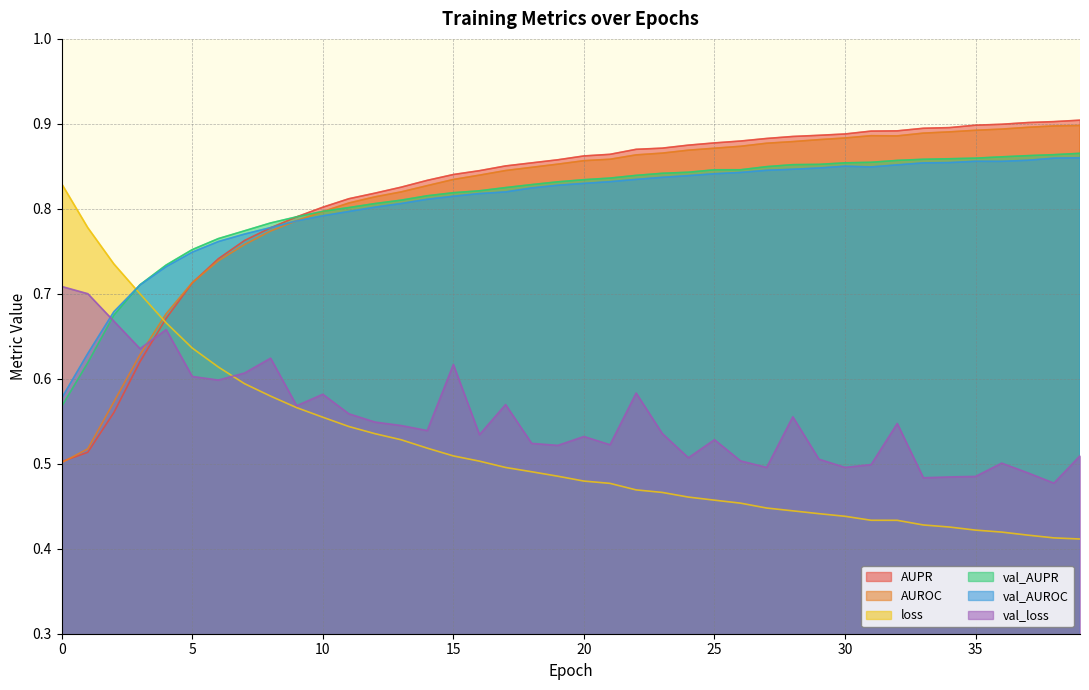

What is the sum of the loss values at 0 and 13?

1.4